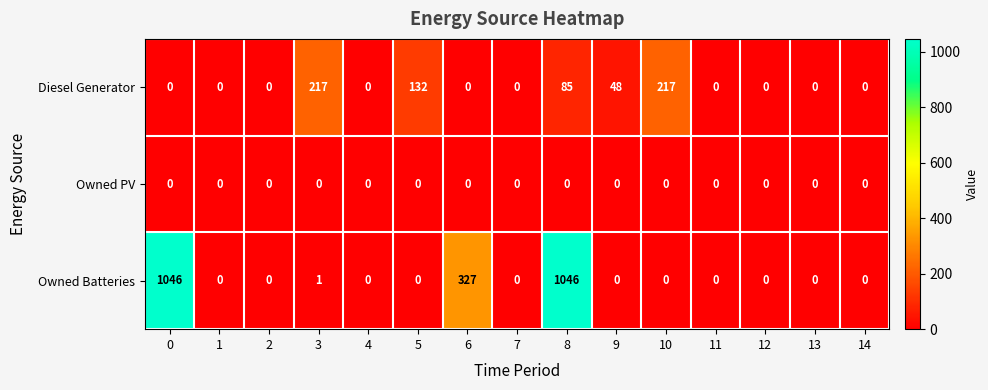

Between 5 and 12, which series saw the biggest shift?

Diesel Generator